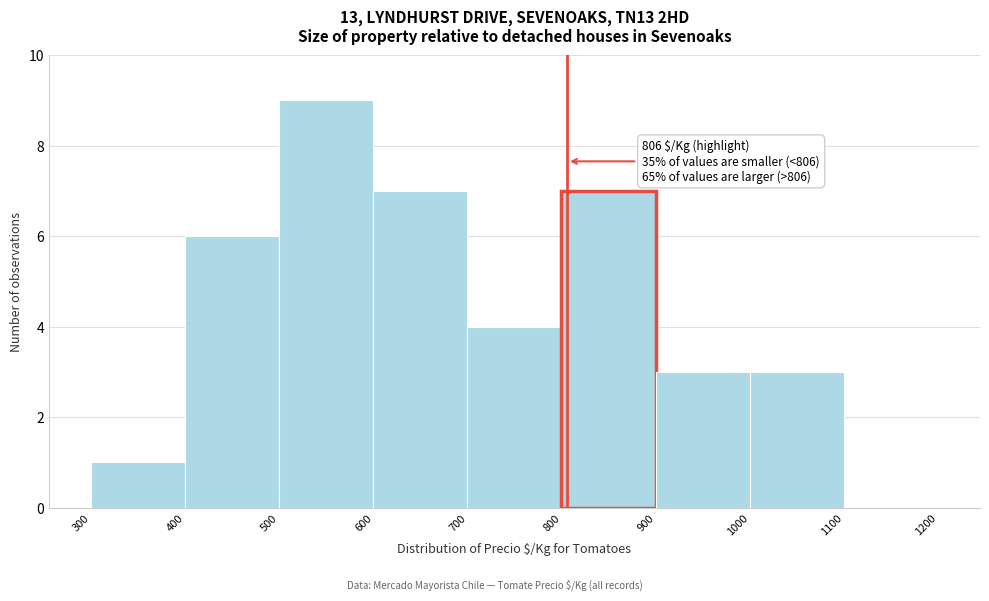

Which range on the x-axis has the tallest bar?

500 to 600